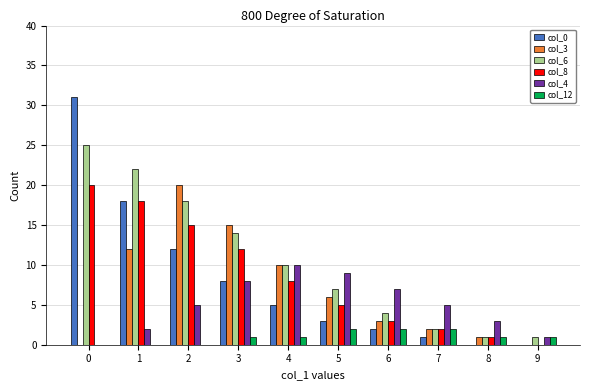

Are the bars horizontal?

No